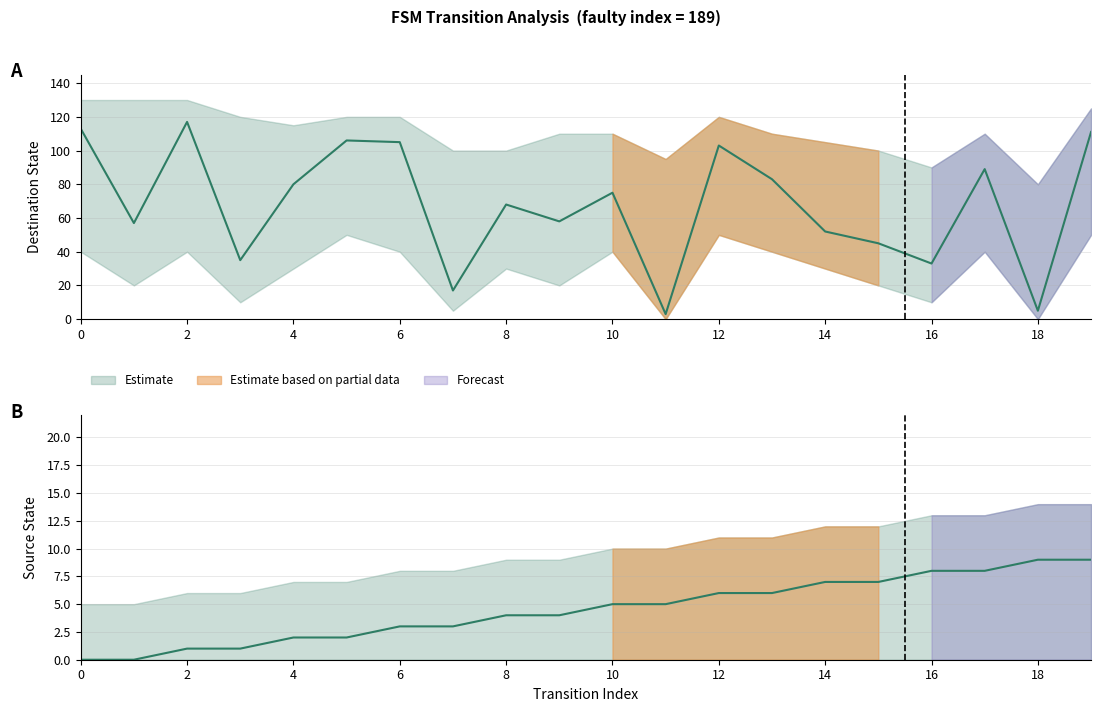

At which category is the sum across all series the highest?

19